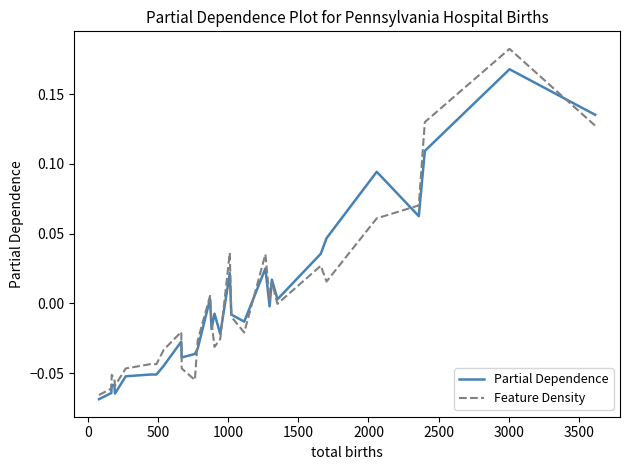

Which series has the largest range (max minus min)?

Feature Density